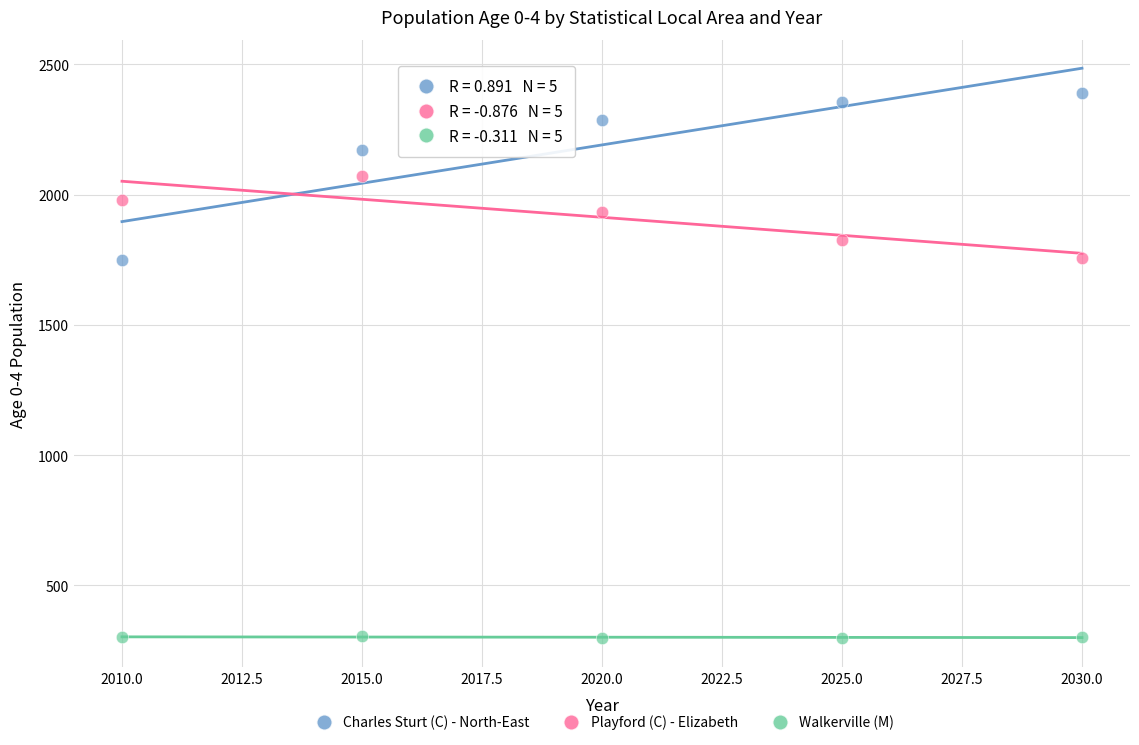

Which series has the largest Y range (max minus min)?

Charles Sturt (C) - North-East